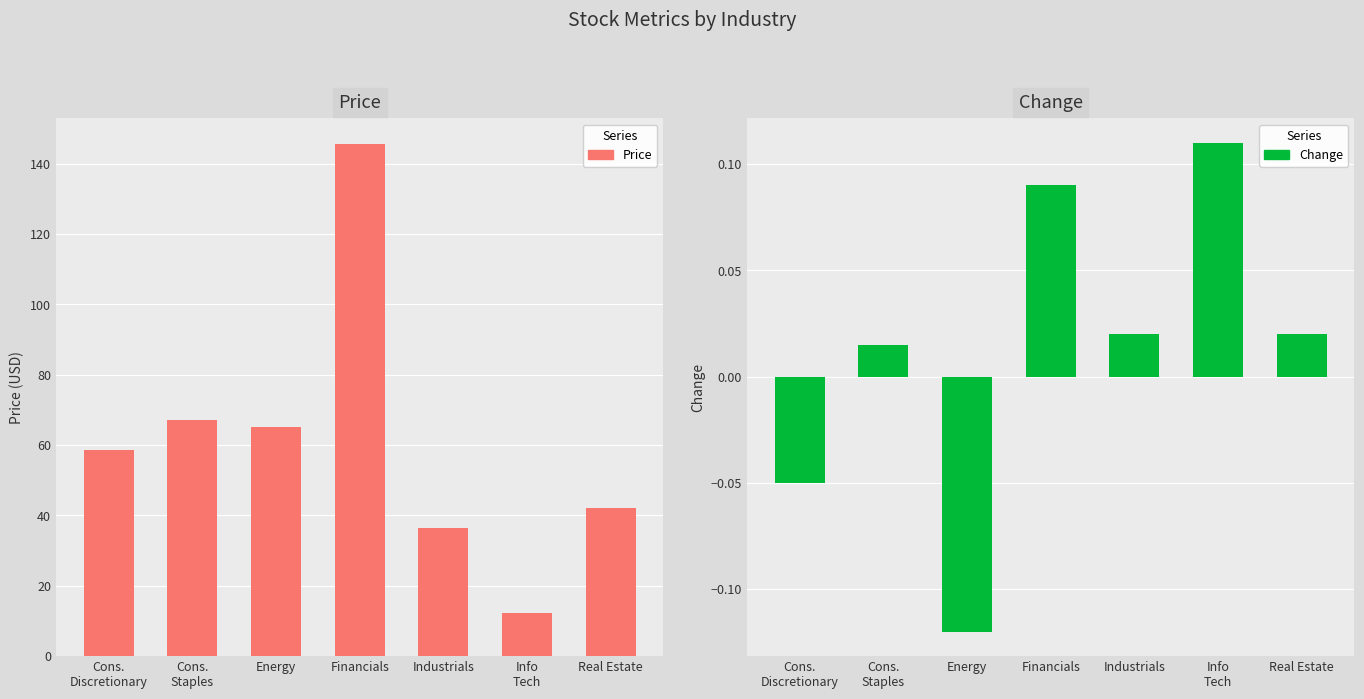

Rank the series by their average value, from lowest to highest.

Change, Price